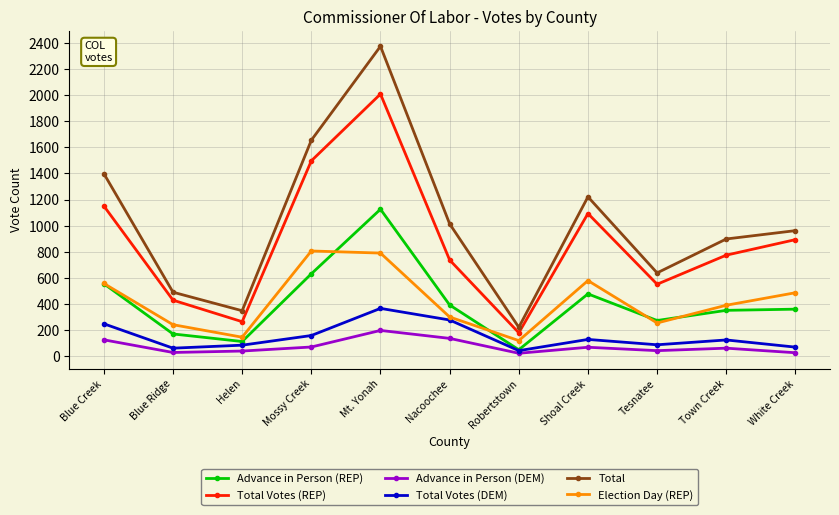

What is the spread (max minus min) of values at Mt. Yonah?

2178